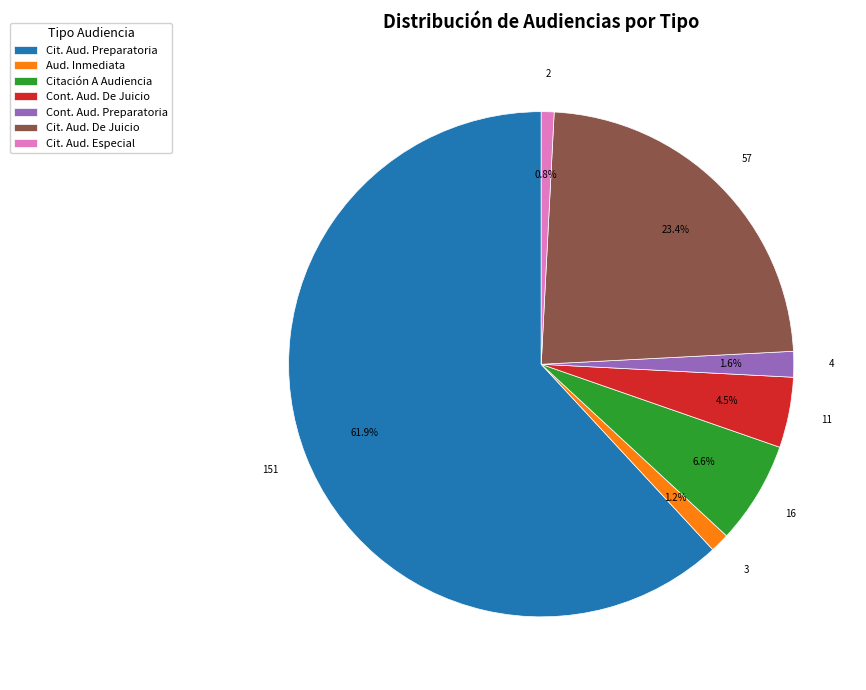

Approximately how many times larger is the value at Cont. Aud. Preparatoria compared to Cont. Aud. De Juicio?

0.4